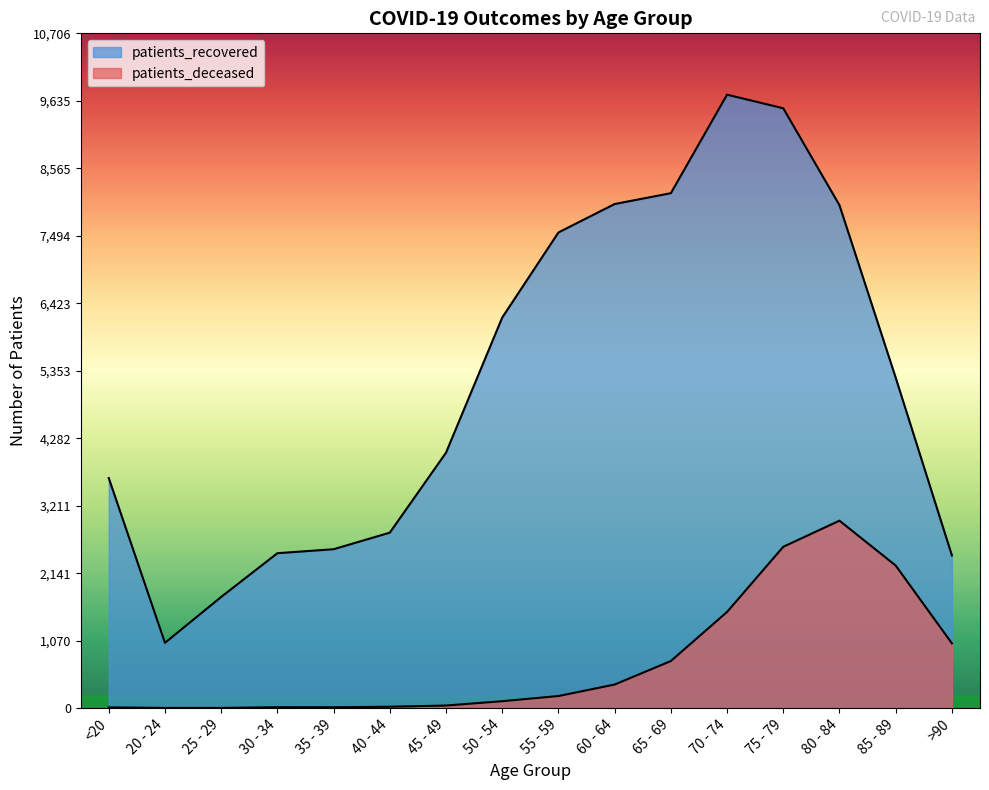

What value does the patients_deceased series have at 70 - 74, to the nearest 100?

1500